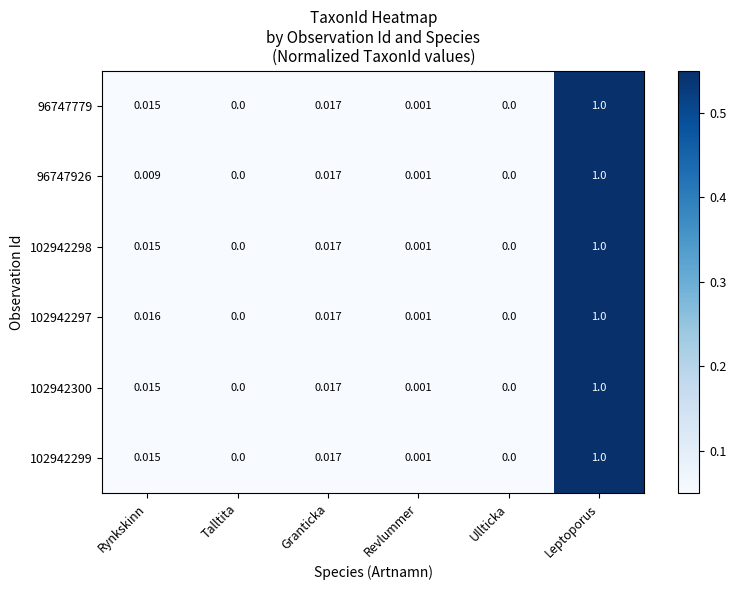

Which category has the highest value in the 102942300 series?

Leptoporus